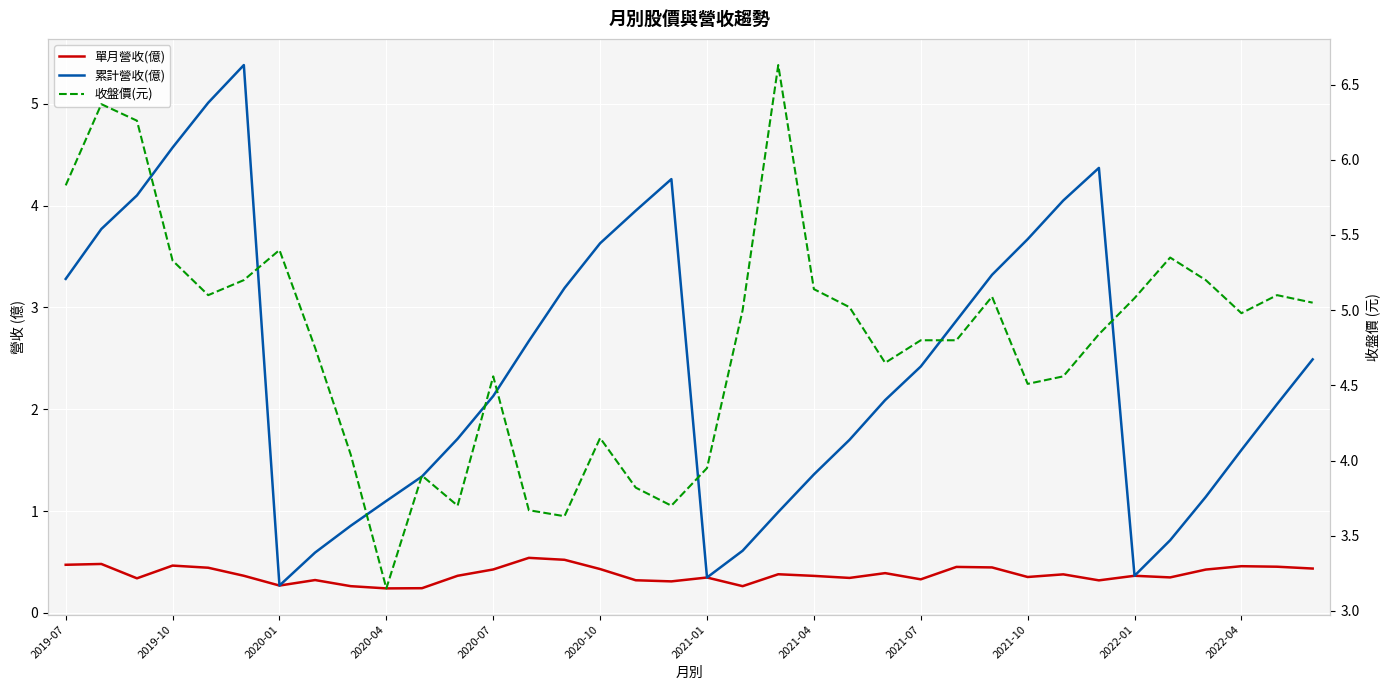

The value of 單月營收(億) at 16 is 0.1. True or false?

False